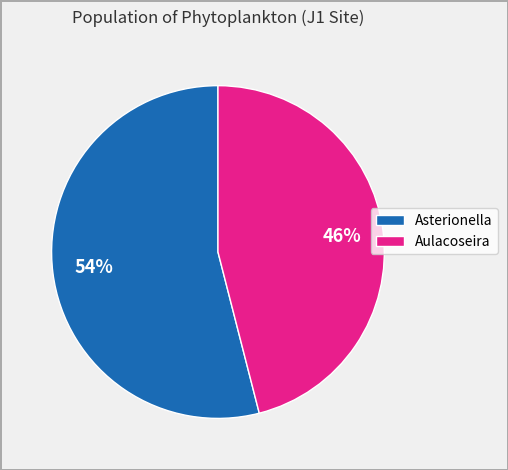

To the nearest percent, what is the average slice percentage?

50%